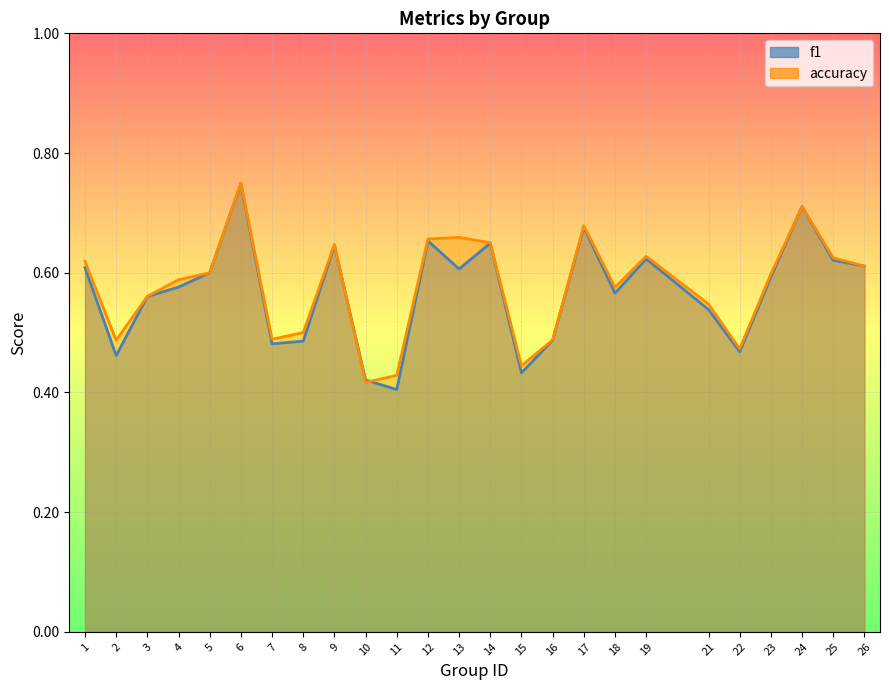

Rank the series by their average value, from lowest to highest.

f1, accuracy